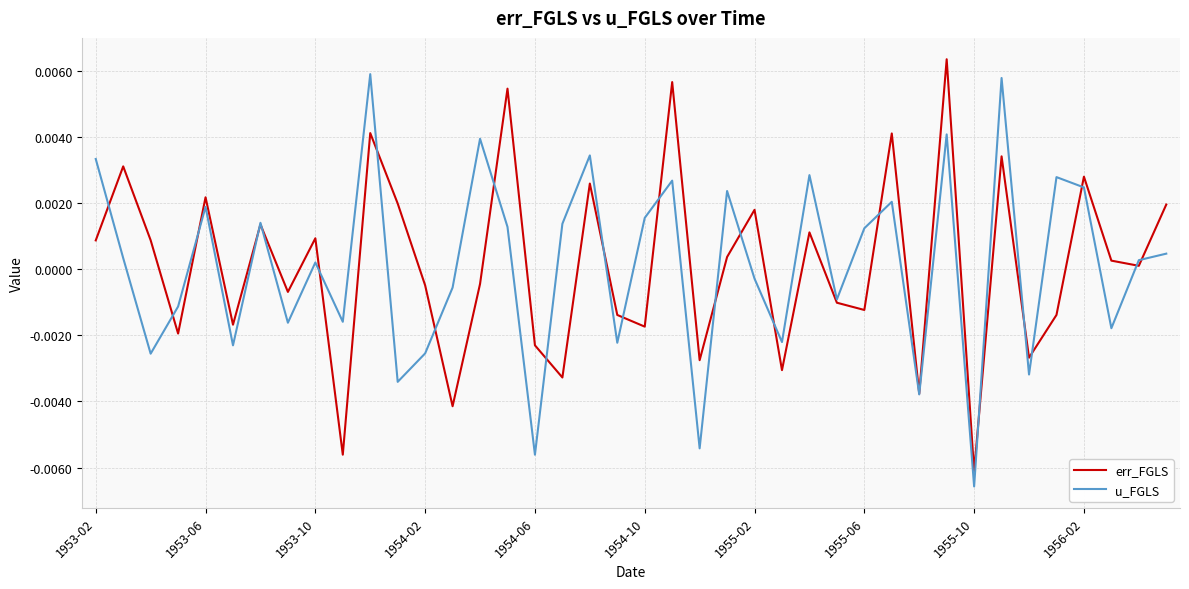

Which series has the largest range (max minus min)?

u_FGLS